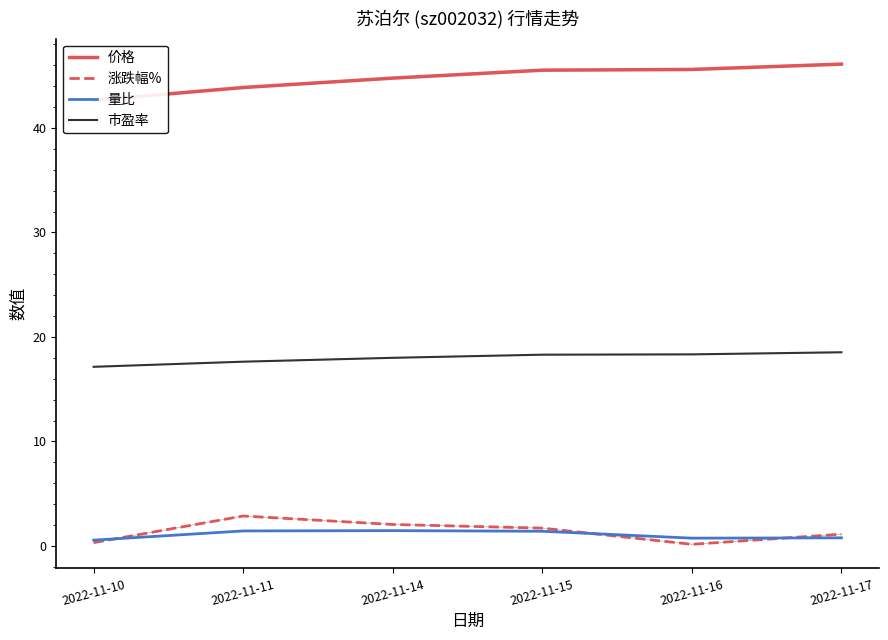

How many lines are shown in the chart?

4